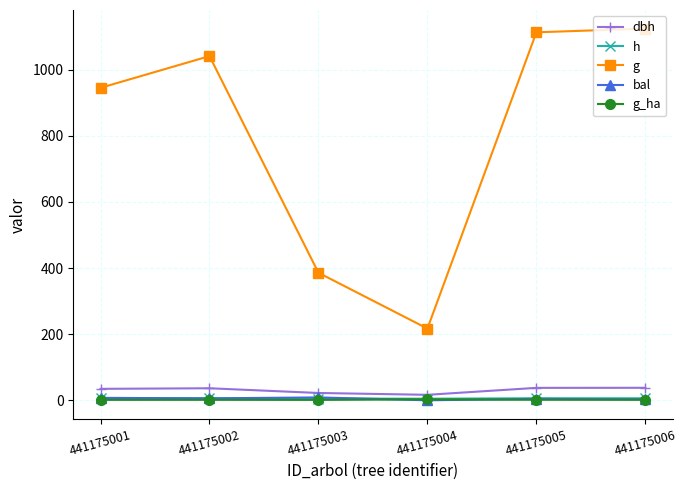

What is the highest value of the dbh series?

37.8